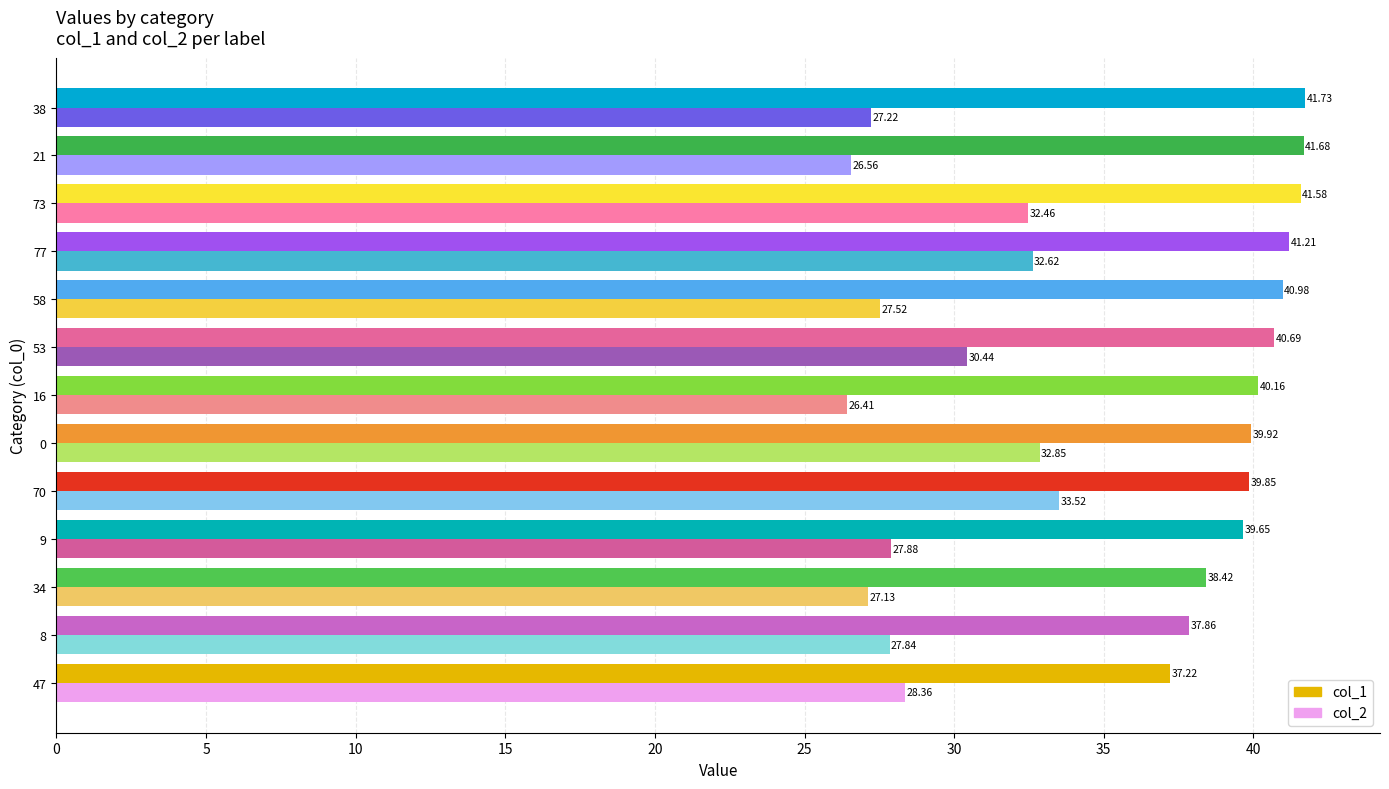

What is the sum of the col_1 values at 38 and 16?

81.9